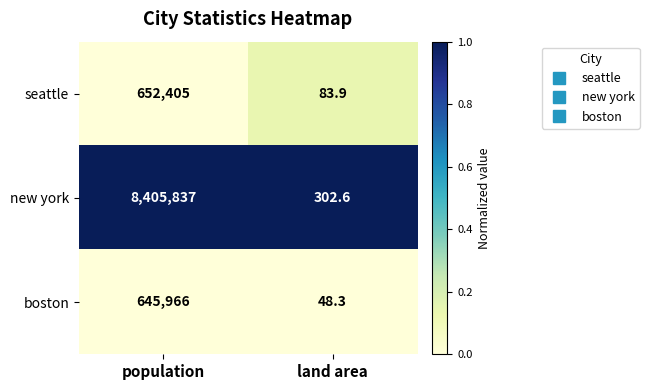

At population, list the series in order from smallest to largest.

boston, seattle, new york